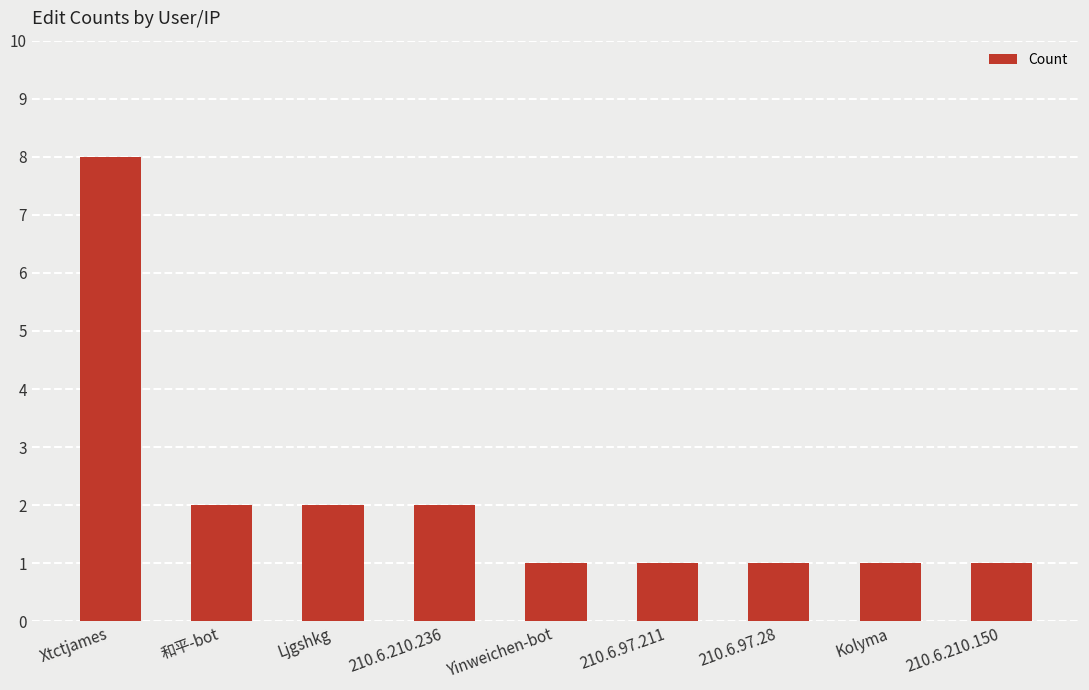

Is it true that the value at 210.6.210.236 is 2?

True